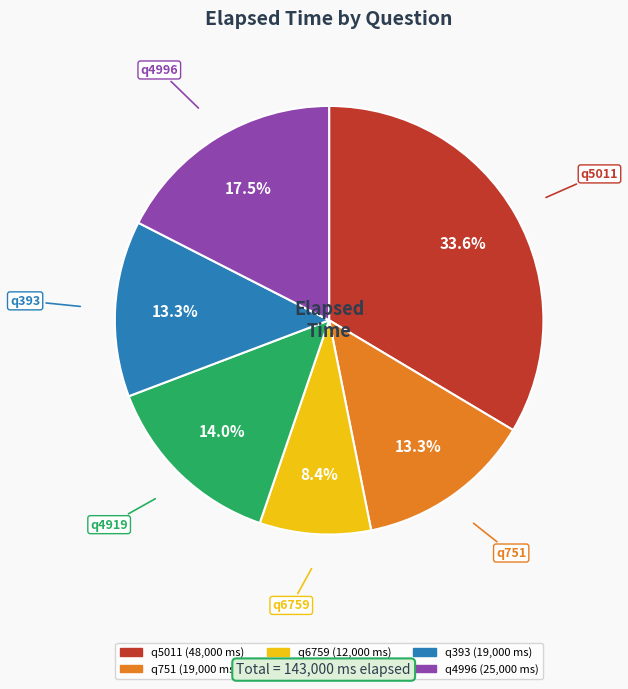

Between q751 and q4996, which is larger?

q4996